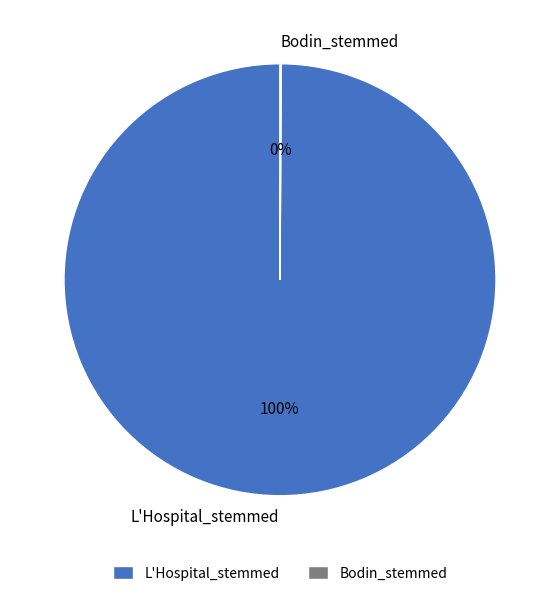

Which category has the biggest portion of the pie?

L'Hospital_stemmed